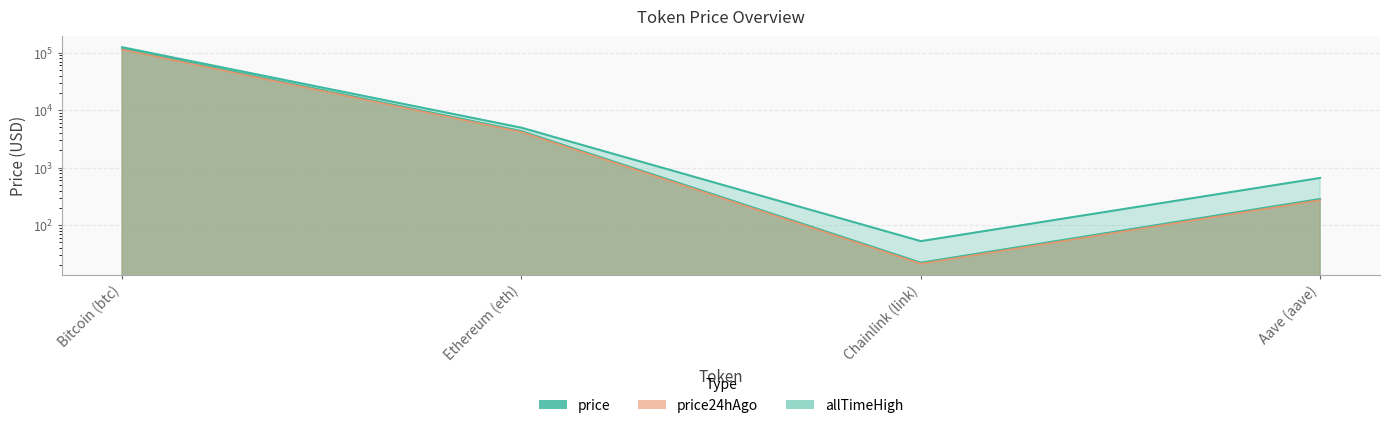

What is the label of the 3rd point from the right?

Ethereum (eth)